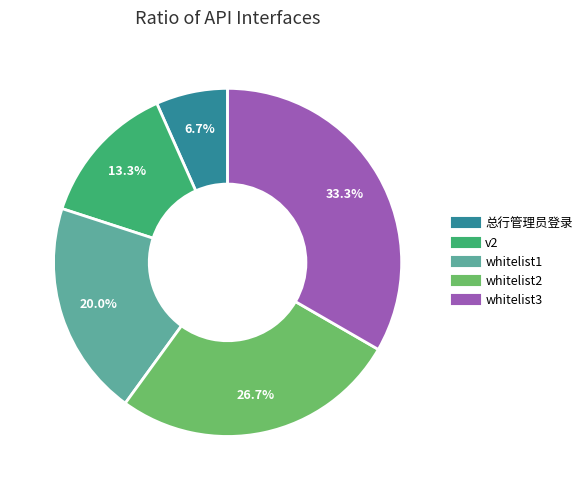

What is the ratio of the value at whitelist1 to the value at whitelist3?

0.6